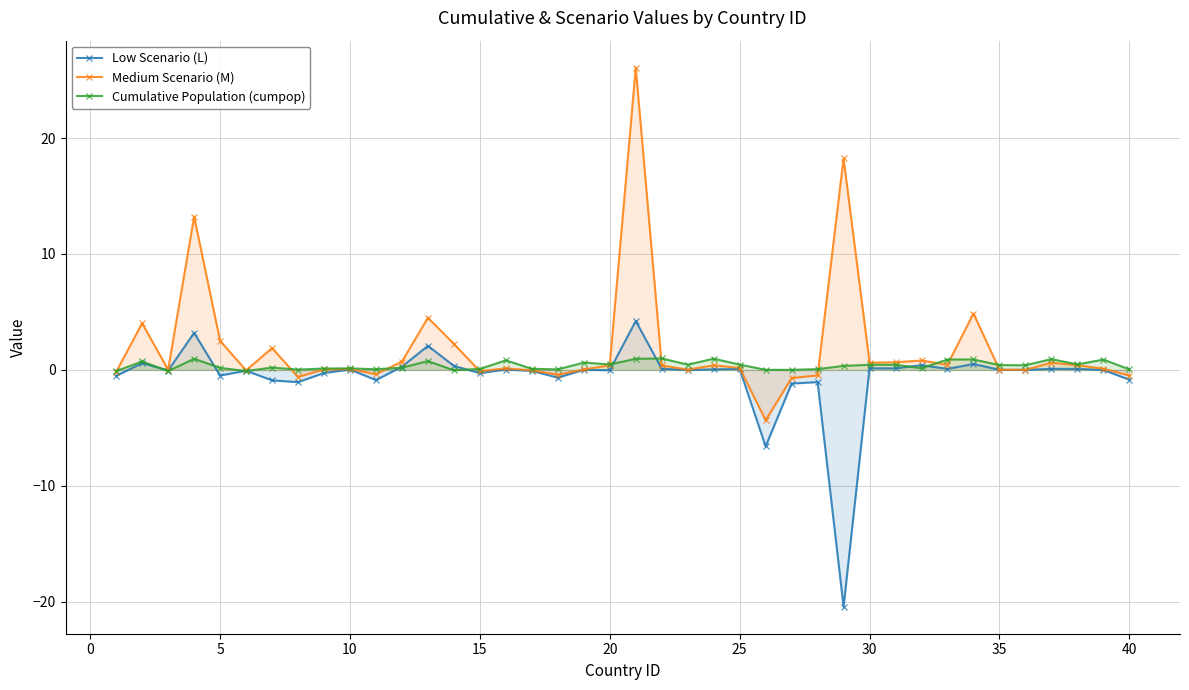

What is the maximum value shown in the chart?

26.1